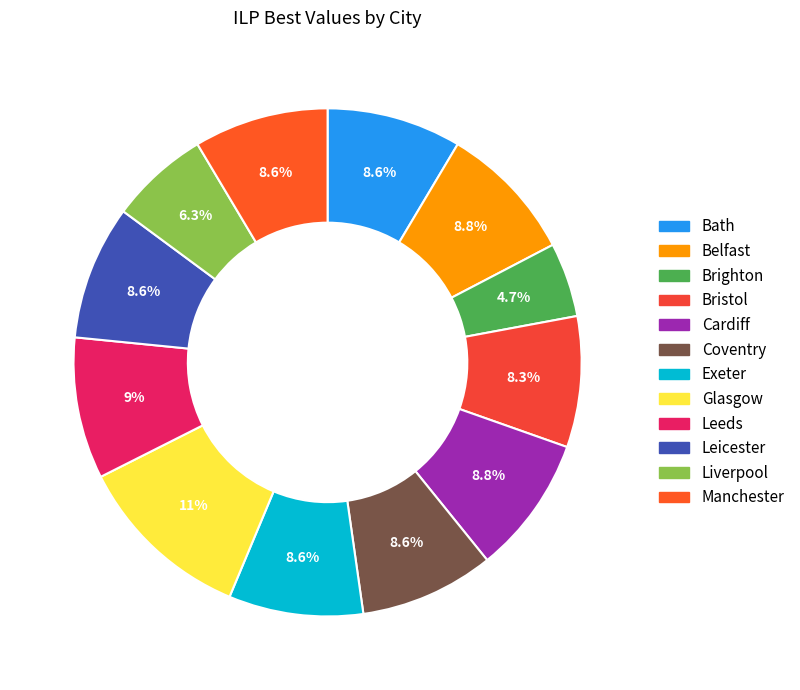

Count the number of slices in the pie.

12